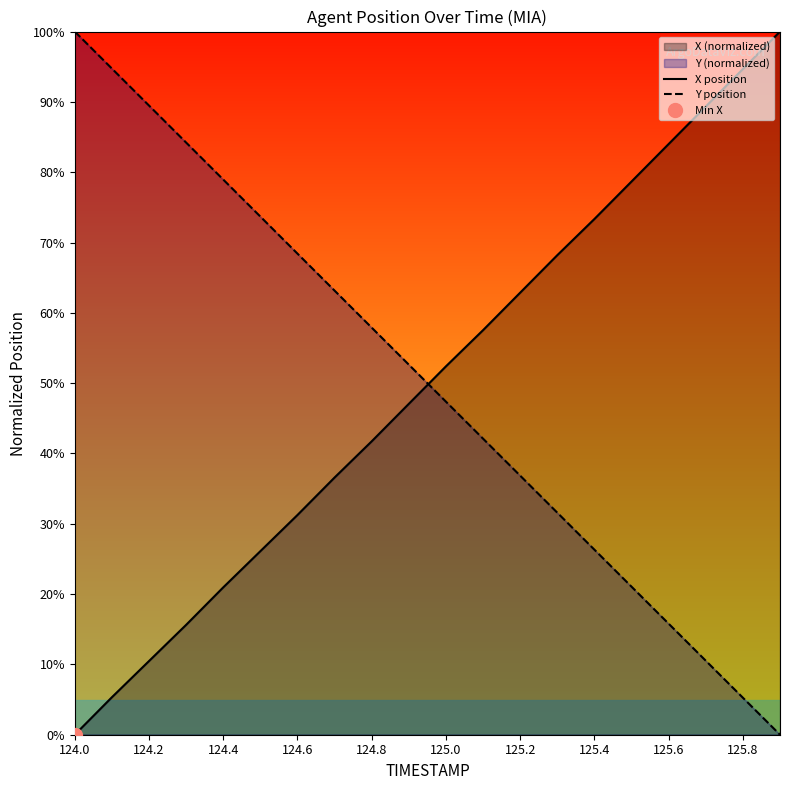

Which series has the largest range (max minus min)?

X position